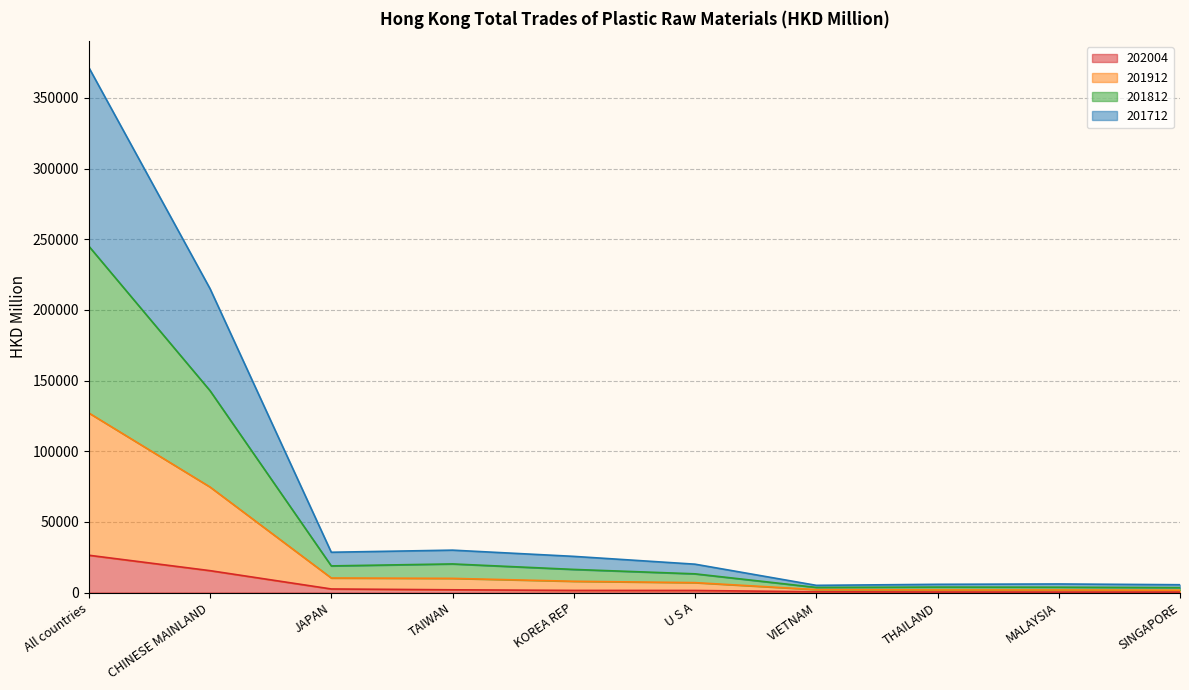

True or false: 202004 and 201912 cross at least once.

False